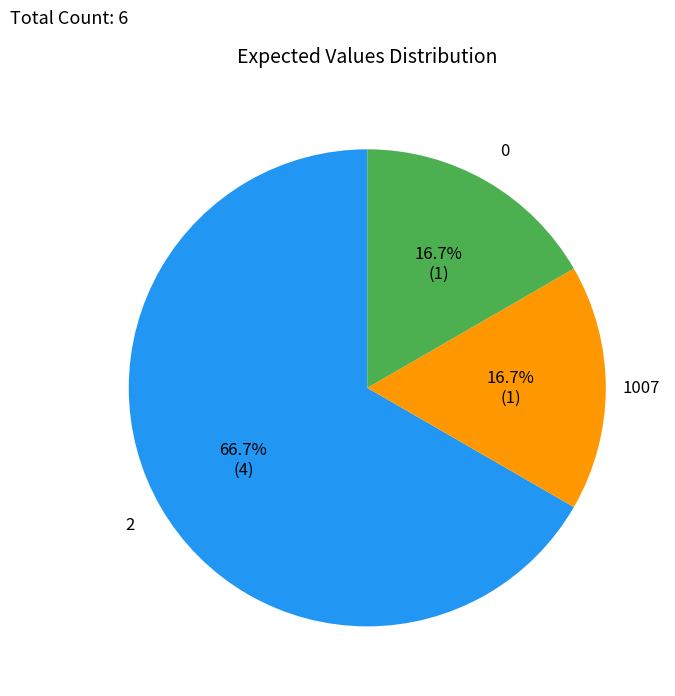

Count the number of slices in the pie.

3